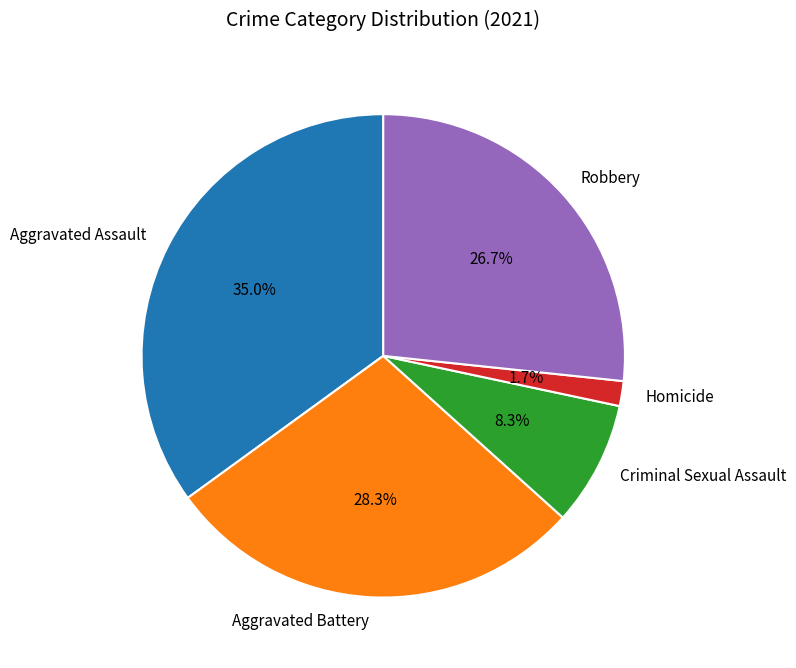

How many slices are in this pie chart?

5